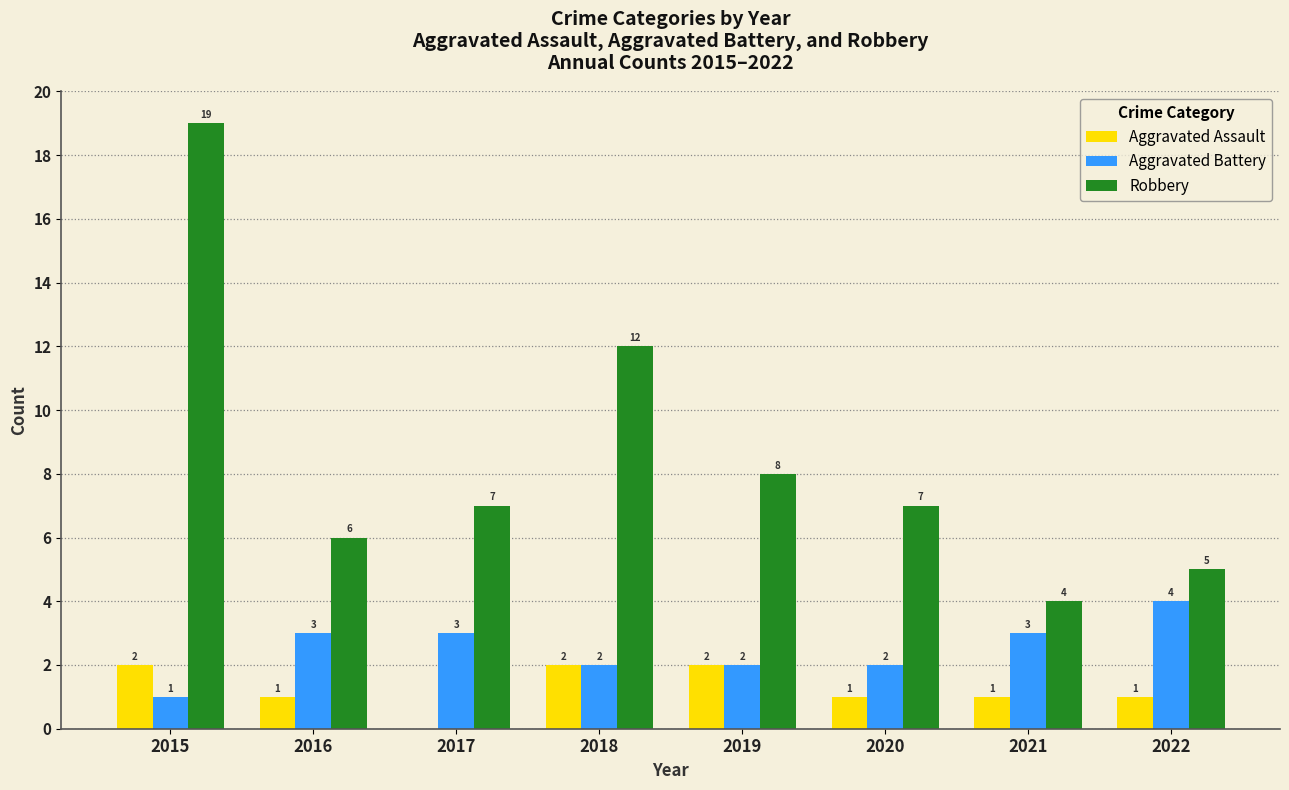

At which category is the sum across all series the highest?

2015